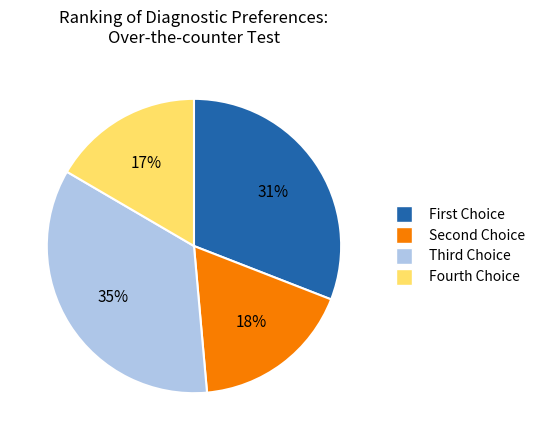

Is there any slice that represents more than half of the pie?

No